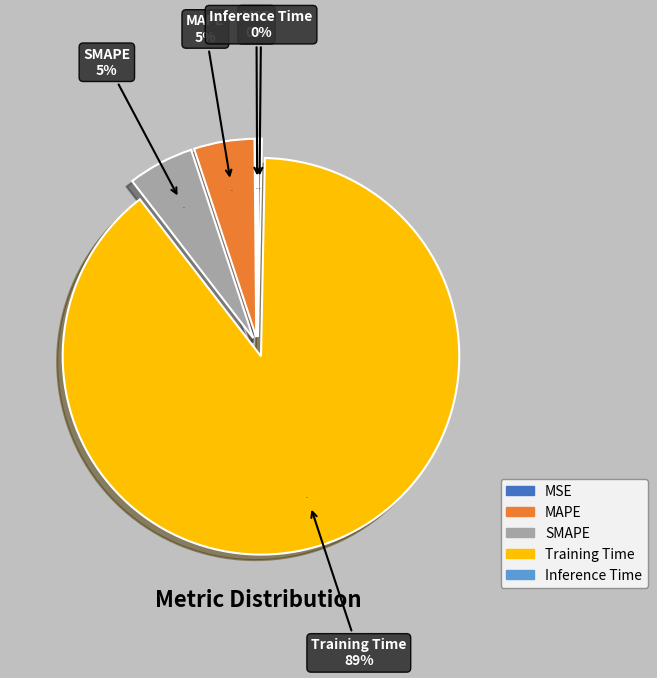

Rank the categories by value from highest to lowest.

Training Time, SMAPE, MAPE, Inference Time, MSE